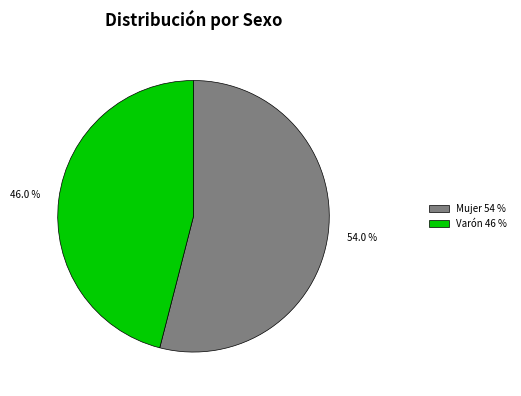

Count the number of slices in the pie.

2